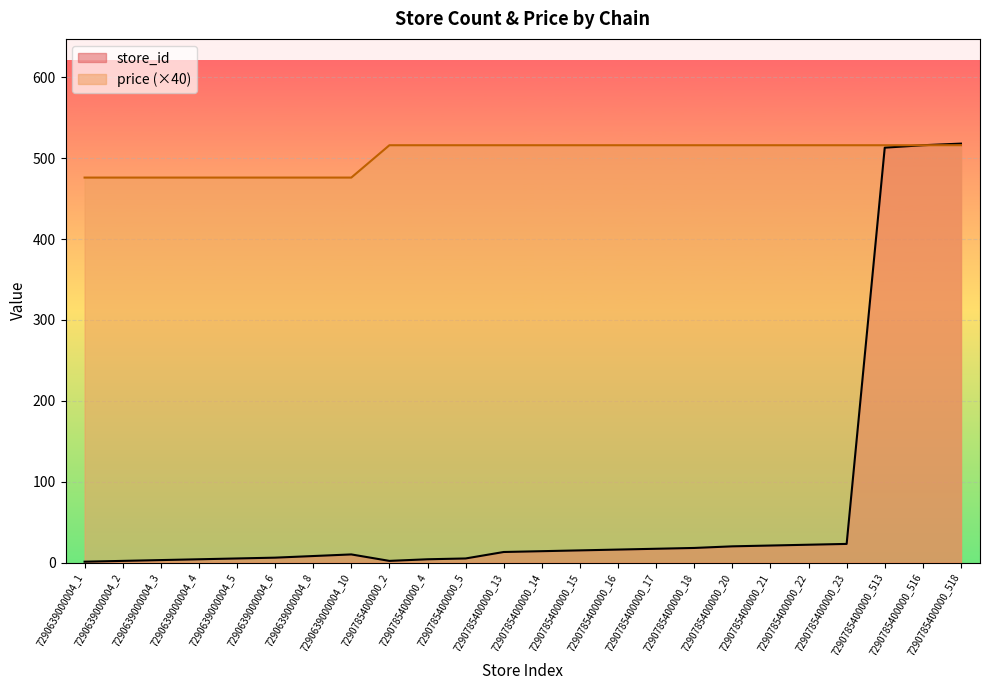

Rank the series by their maximum value, from lowest to highest.

price, store_id